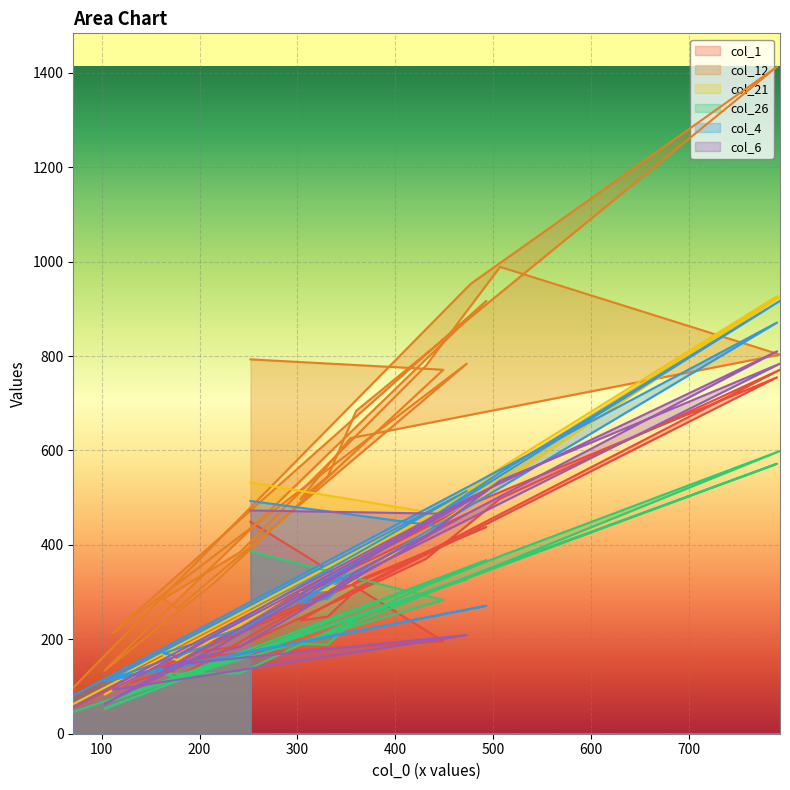

Reading left to right, extract all data points from this chart.

col_1: 252=449	449=196	215=166	103=90	493=438	111=108	473=466	177=119	163=165	241=185	431=370	507=498	793=771	354=301	303=240	331=248	360=305	790=755	477=486	71=55
col_12: 252=793	449=771	215=320	103=134	493=917	111=213	473=784	177=265	163=286	241=384	431=779	507=989	793=803	354=626	303=497	331=545	360=684	790=1413	477=953	71=98
col_21: 252=532	449=464	215=216	103=83	493=528	111=115	473=511	177=156	163=166	241=229	431=467	507=553	793=926	354=319	303=299	331=305	360=373	790=927	477=501	71=63
col_26: 252=386	449=283	215=141	103=53	493=368	111=70	473=328	177=118	163=127	241=128	431=314	507=376	793=599	354=231	303=190	331=189	360=246	790=572	477=332	71=46
col_4: 252=493	449=438	215=192	103=111	493=271	111=118	473=514	177=165	163=170	241=222	431=450	507=553	793=917	354=348	303=276	331=287	360=339	790=871	477=526	71=81
col_6: 252=473	449=466	215=180	103=63	493=514	111=93	473=209	177=147	163=140	241=184	431=417	507=536	793=784	354=329	303=262	331=298	360=343	790=810	477=501	71=57